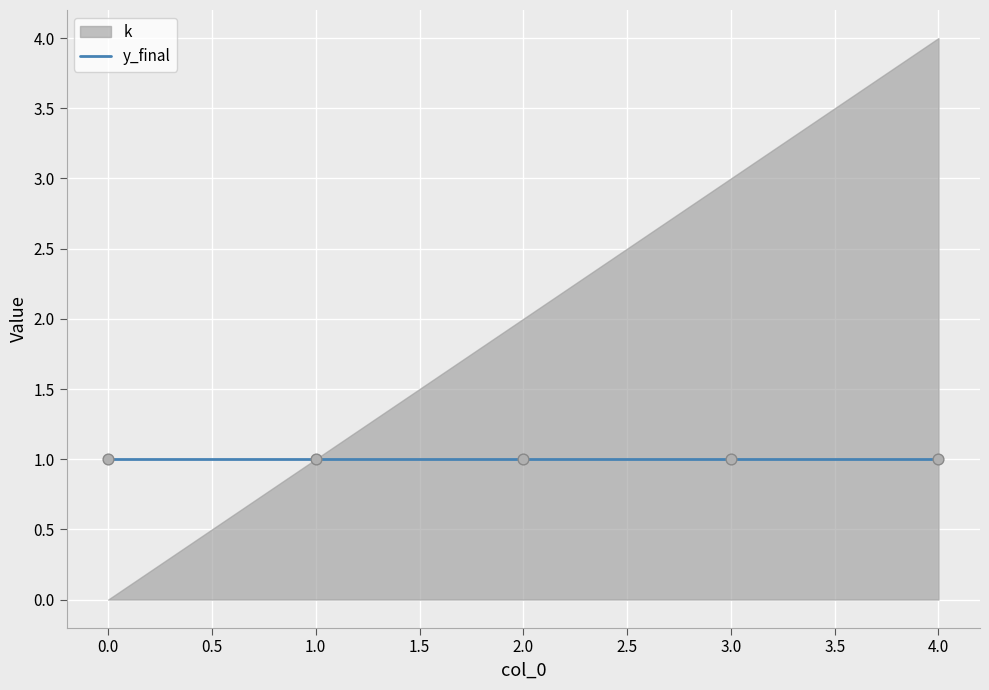

At which category is the sum across all series the highest?

4